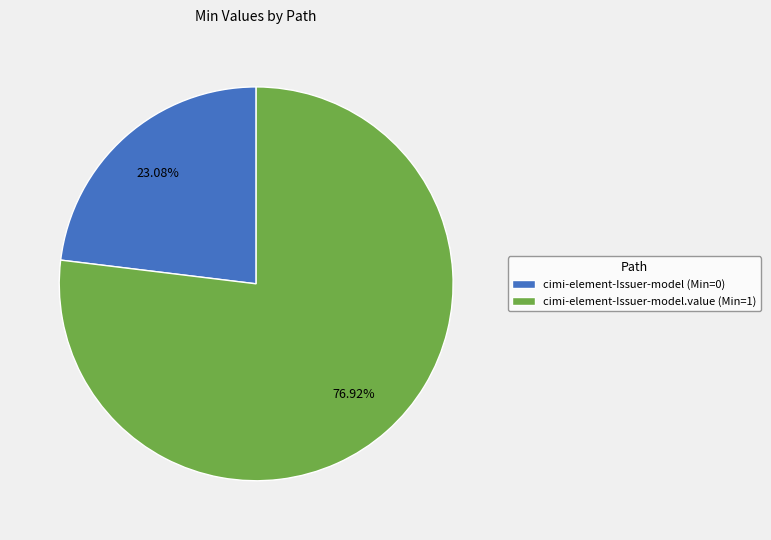

Which slice is the smallest?

cimi-element-Issuer-model (Min=0)